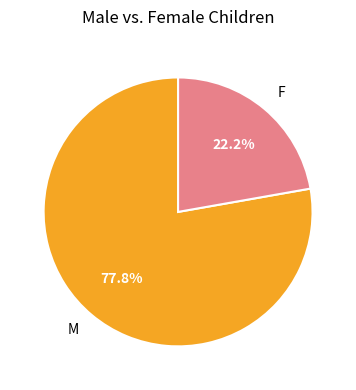

Between M and F, which is larger?

M